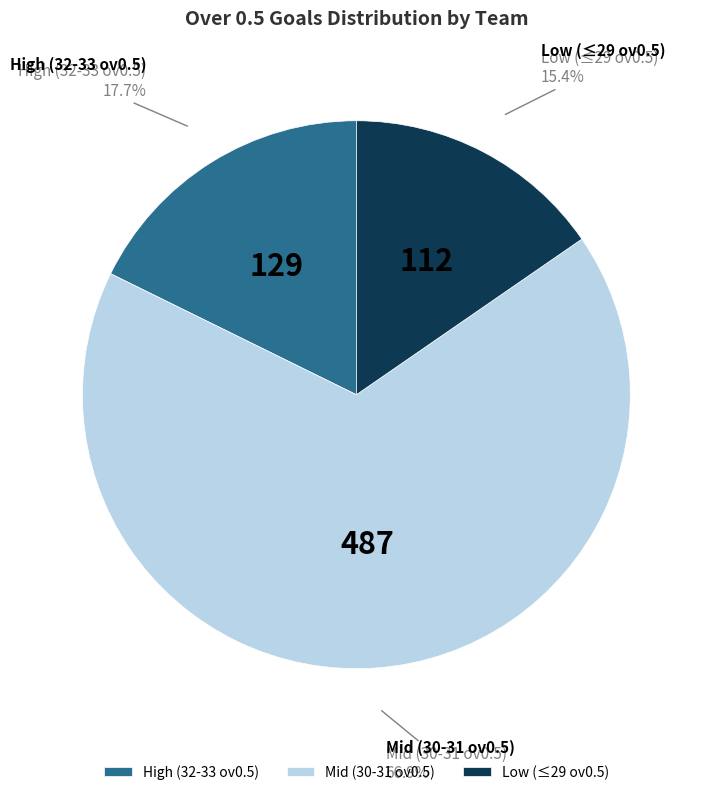

What is the smallest slice in the pie chart?

Low (≤29 ov0.5)